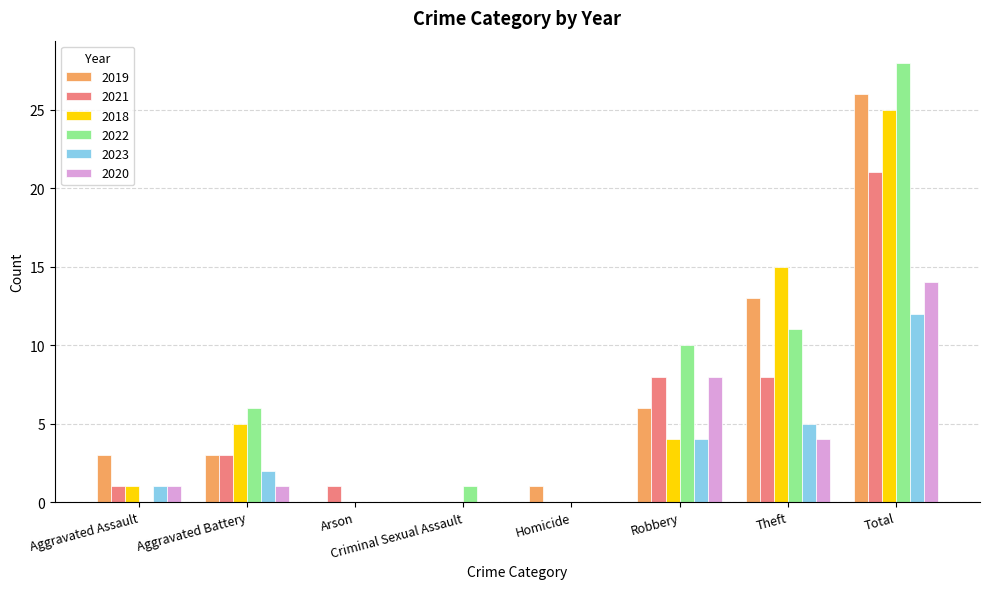

What is the total value across all series at Robbery?

40